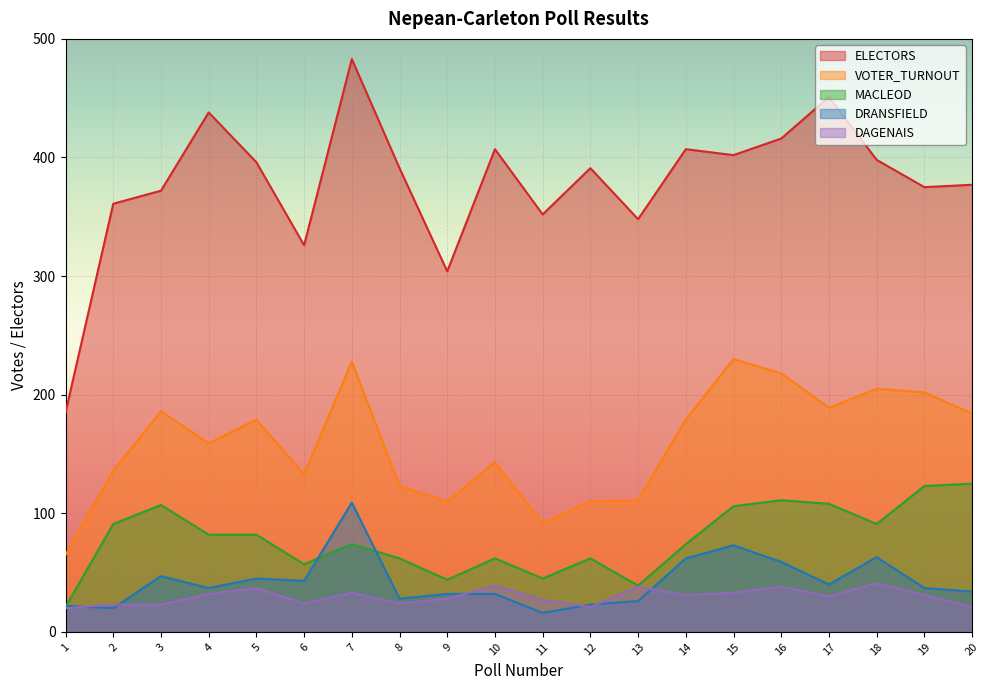

True or false: DRANSFIELD and VOTER_TURNOUT cross at least once.

False